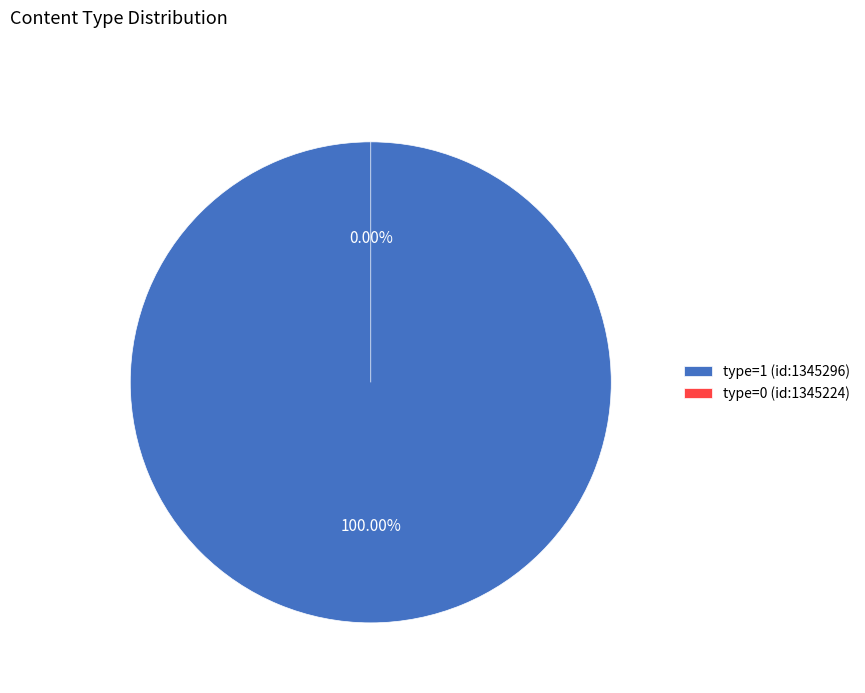

How many slices are in this pie chart?

2